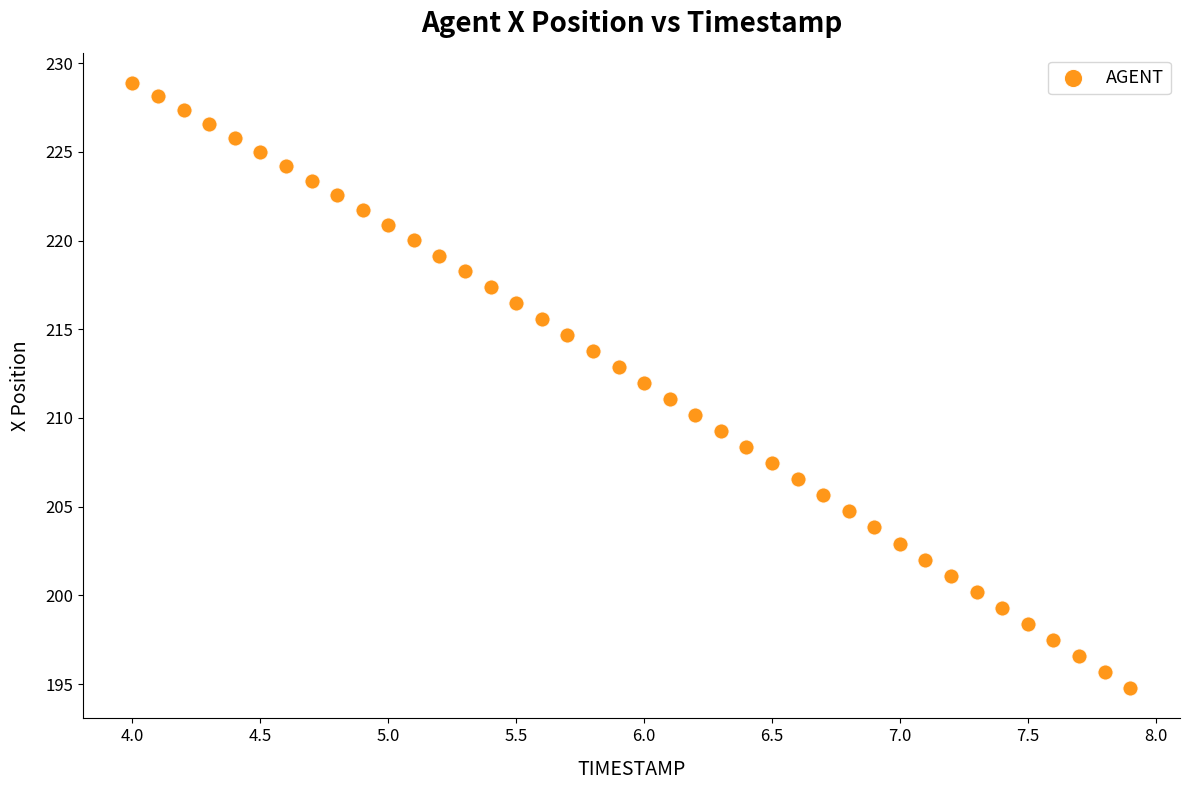

What is the range of X values (max minus min)?

3.9